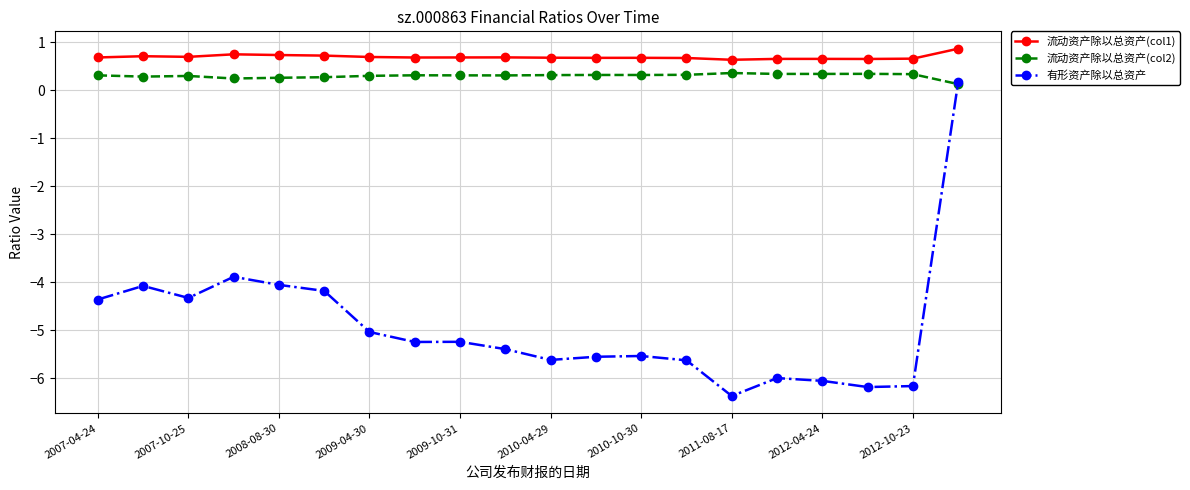

Is this an area chart (filled region under the line)?

No